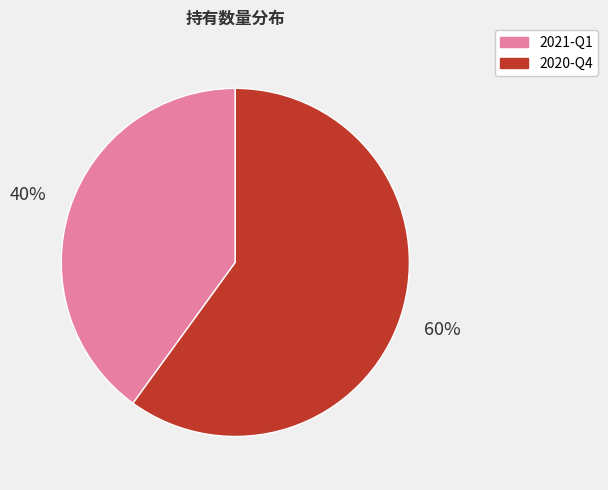

Does any single category account for the majority?

Yes